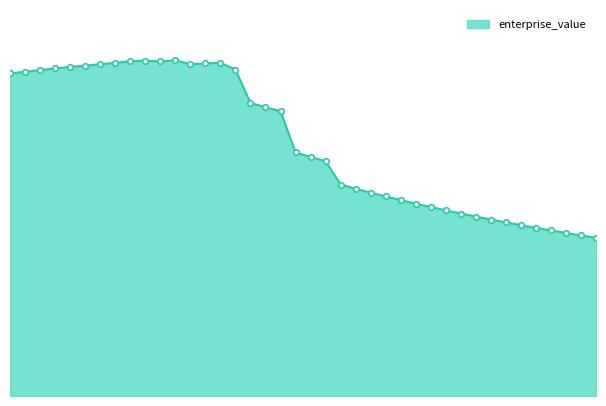

How many points are higher than both their immediate neighbors (excluding endpoints)?

3